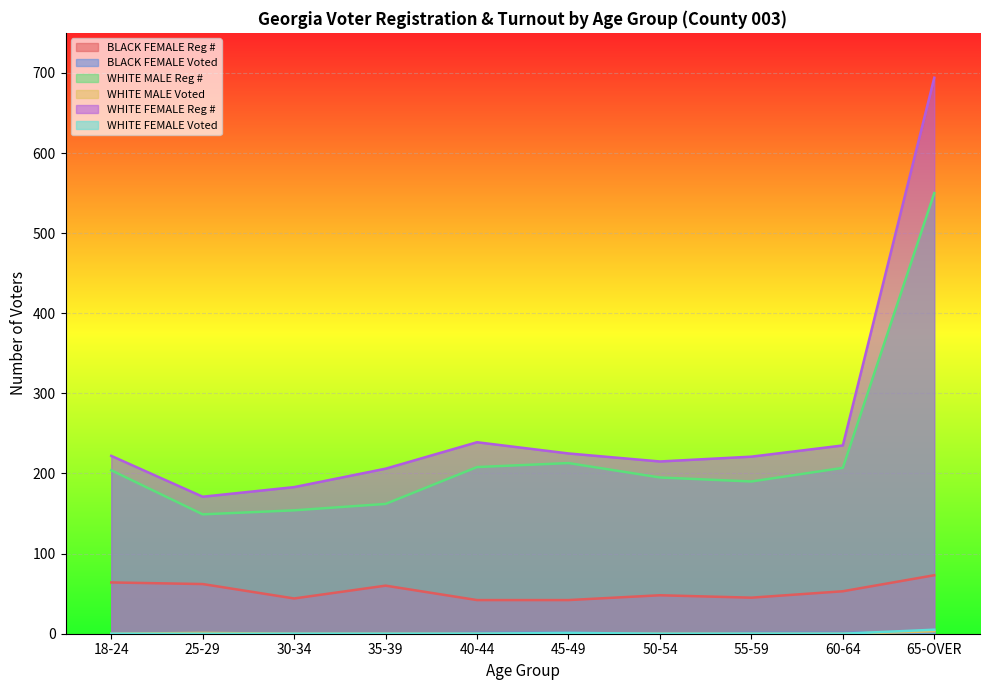

What is the spread (max minus min) of values at 35-39?

206